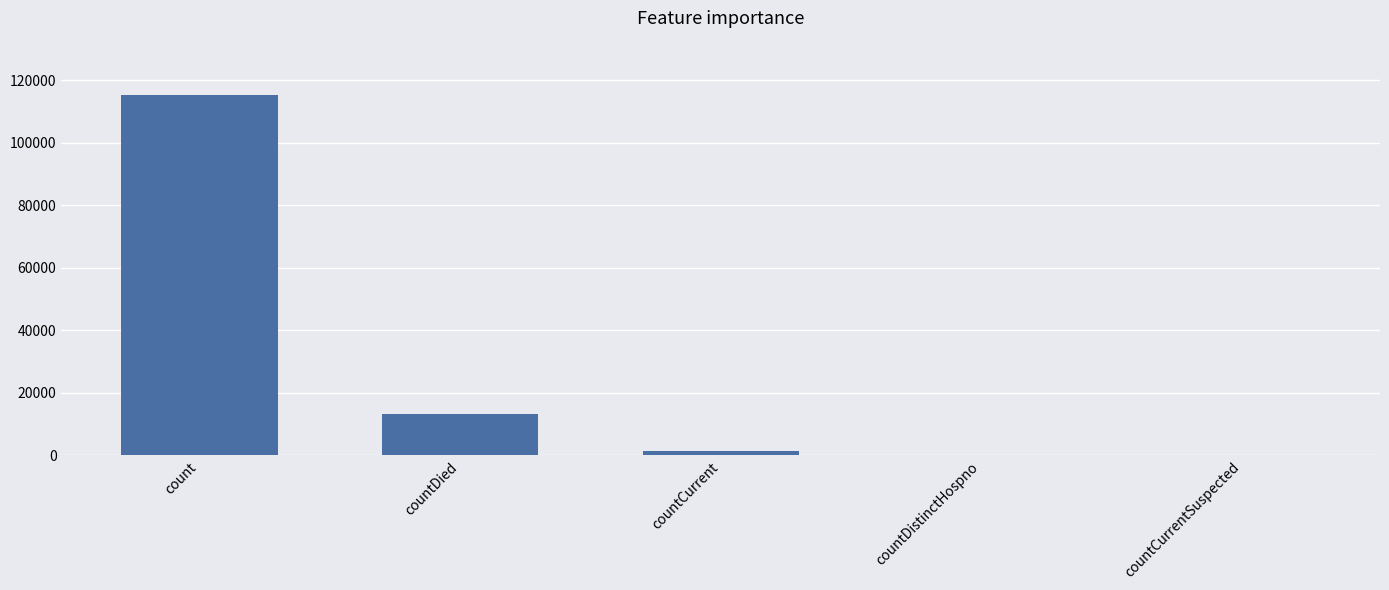

Reading right to left, list all the values displayed in this chart.

countCurrentSuspected=0	countDistinctHospno=0	countCurrent=1383	countDied=13343	count=115379